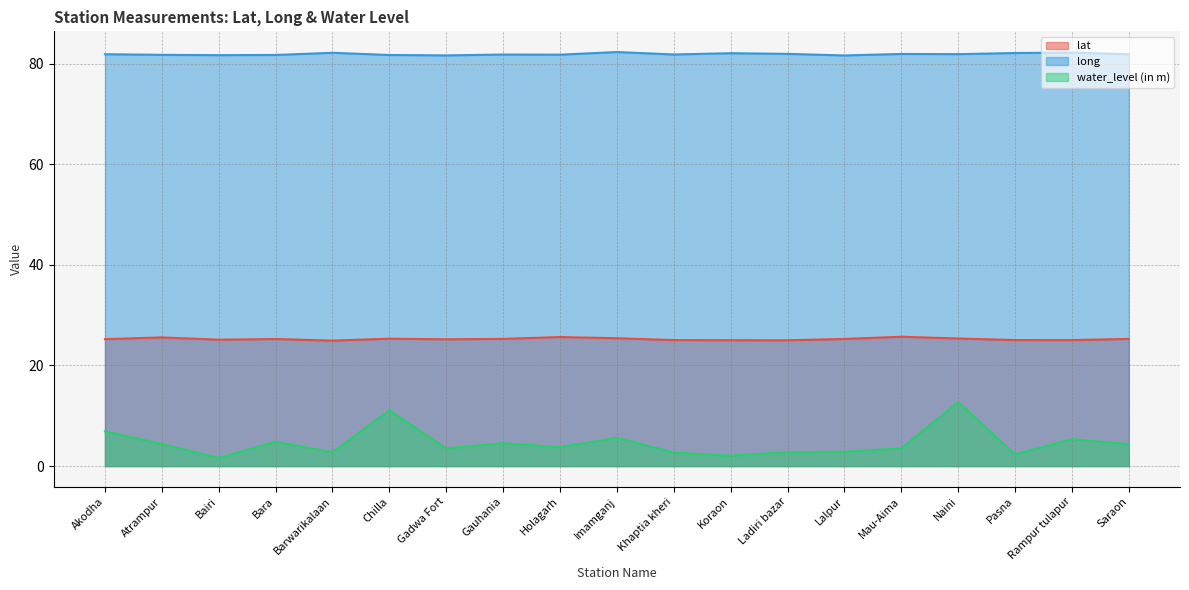

The value of long at Gadwa Fort is 136.9. True or false?

False